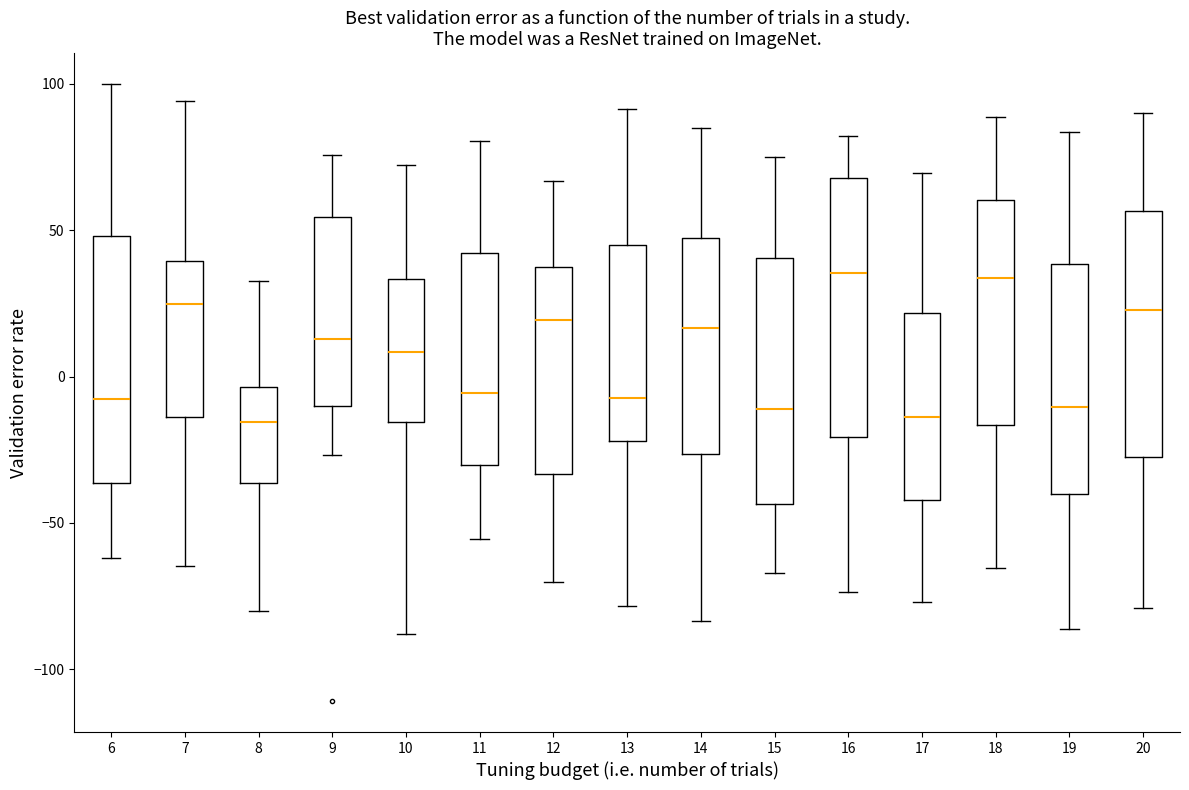

Reading left to right, transcribe this box plot: for each box, give where its median line is, the range the box spans, and where its two whiskers end, as read against the y-axis. The values are not printed on the chart, so give them approximately, as read against the axis.

6: median -10, box -35 to 50, whiskers -60 to 100
7: median 25, box -15 to 40, whiskers -65 to 95
8: median -15, box -35 to -5, whiskers -80 to 35
9: median 15, box -10 to 55, whiskers -25 to 75
10: median 10, box -15 to 35, whiskers -90 to 70
11: median -5, box -30 to 40, whiskers -55 to 80
12: median 20, box -35 to 40, whiskers -70 to 65
13: median -5, box -20 to 45, whiskers -80 to 90
14: median 15, box -25 to 45, whiskers -85 to 85
15: median -10, box -45 to 40, whiskers -65 to 75
16: median 35, box -20 to 70, whiskers -75 to 80
17: median -15, box -40 to 20, whiskers -75 to 70
18: median 35, box -15 to 60, whiskers -65 to 90
19: median -10, box -40 to 40, whiskers -85 to 85
20: median 25, box -25 to 55, whiskers -80 to 90